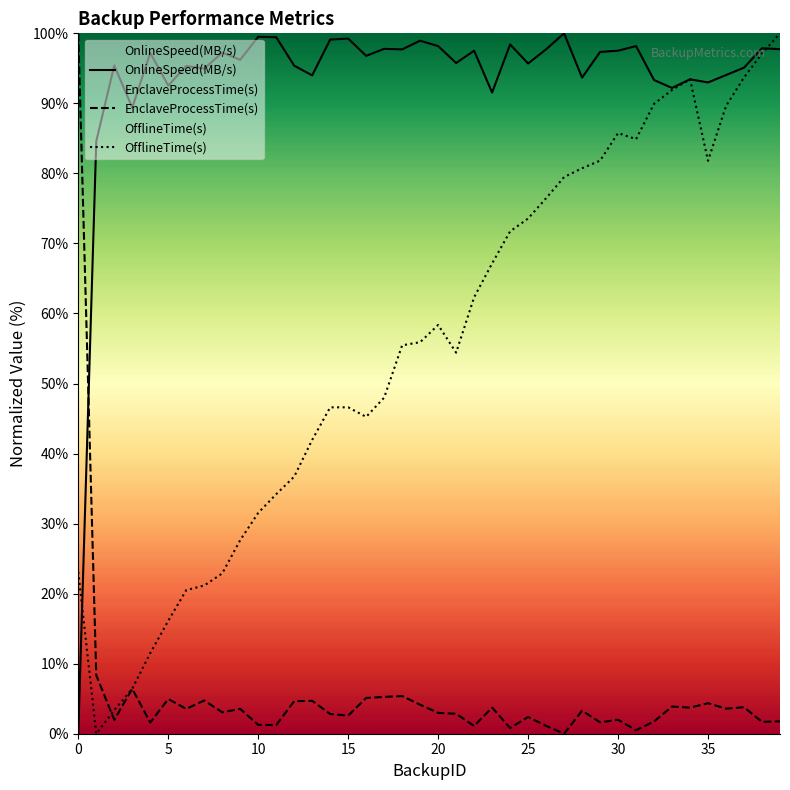

Is the value of EnclaveProcessTime(s) at 0 greater than the value of OnlineSpeed(MB/s) at 30?

Yes